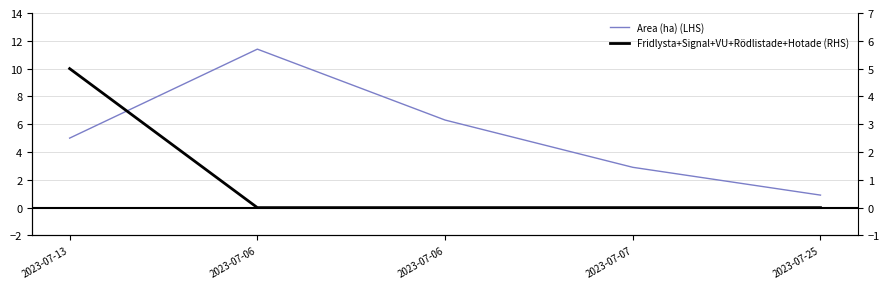

What is the sum of all Area (ha) (LHS) values?

26.5